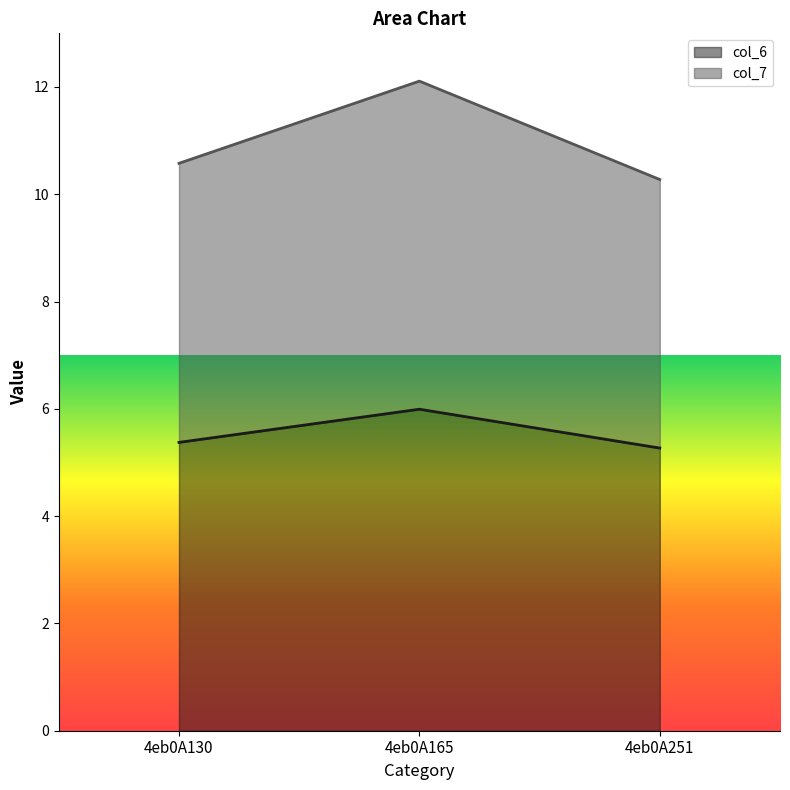

Reading right to left, list all the values displayed in this chart.

col_6: 4eb0A251=5.3	4eb0A165=6.0	4eb0A130=5.4
col_7: 4eb0A251=10.3	4eb0A165=12.1	4eb0A130=10.6